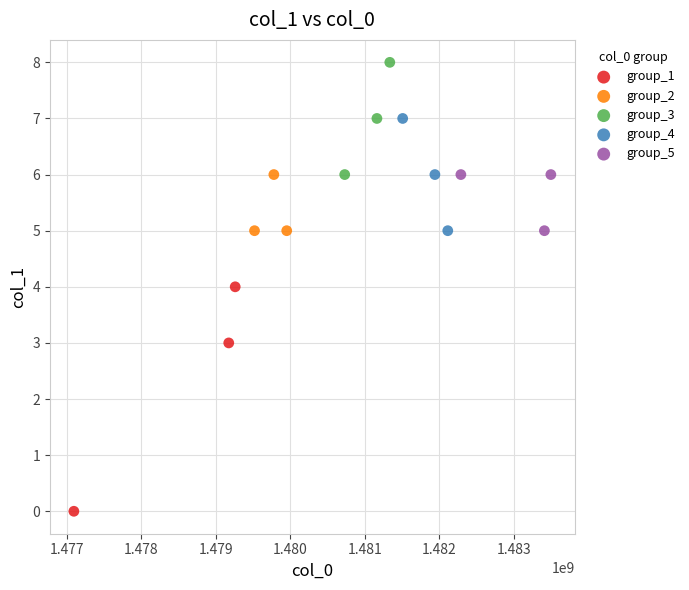

Which series contains the lowest Y value?

group_1